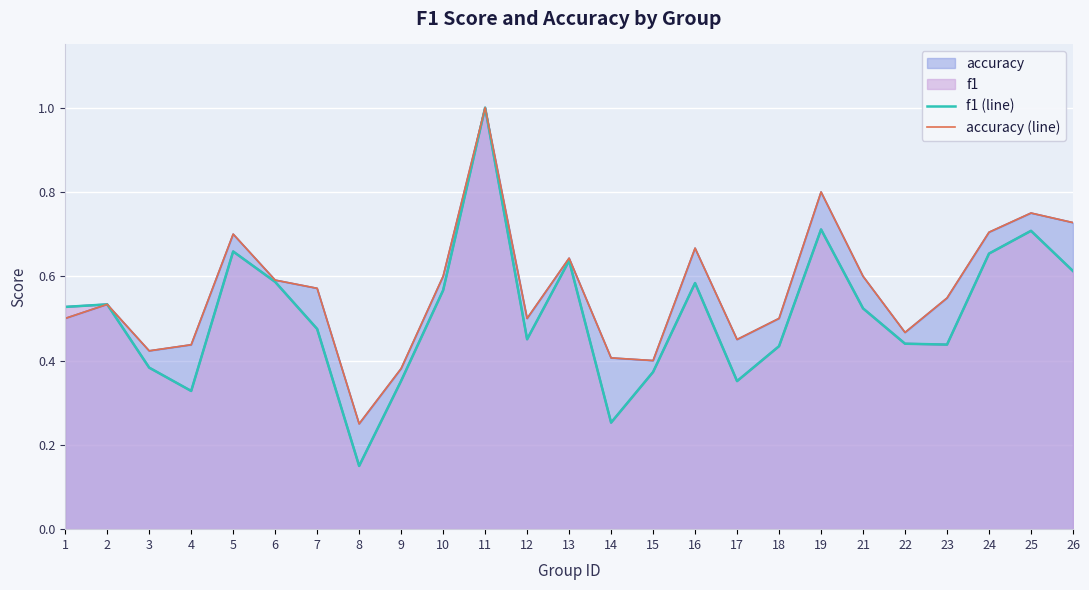

Is the value of accuracy (line) at 2 greater than the value of f1 (line) at 22?

Yes